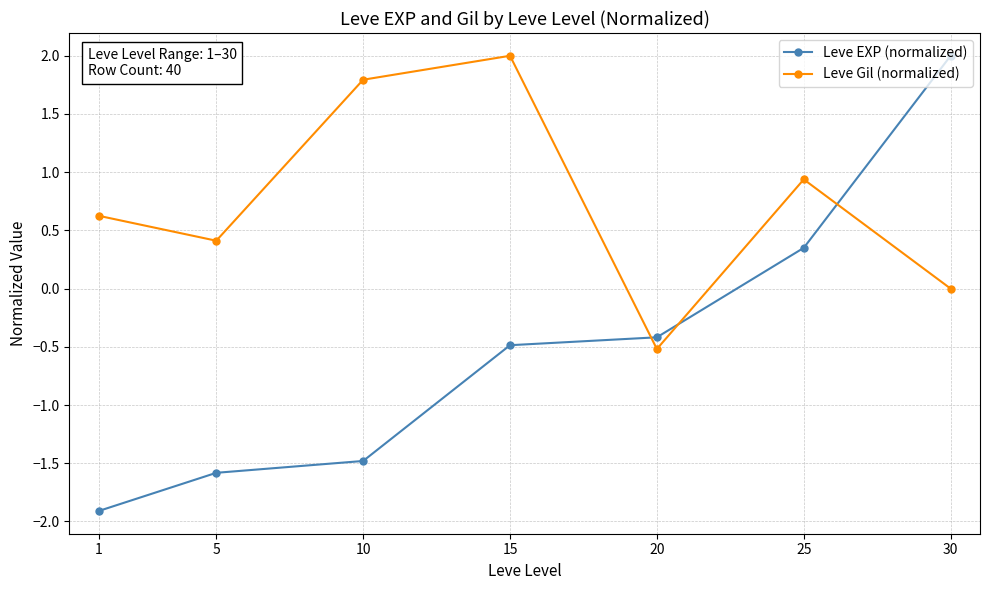

What is the spread (max minus min) of values at 25?

0.6